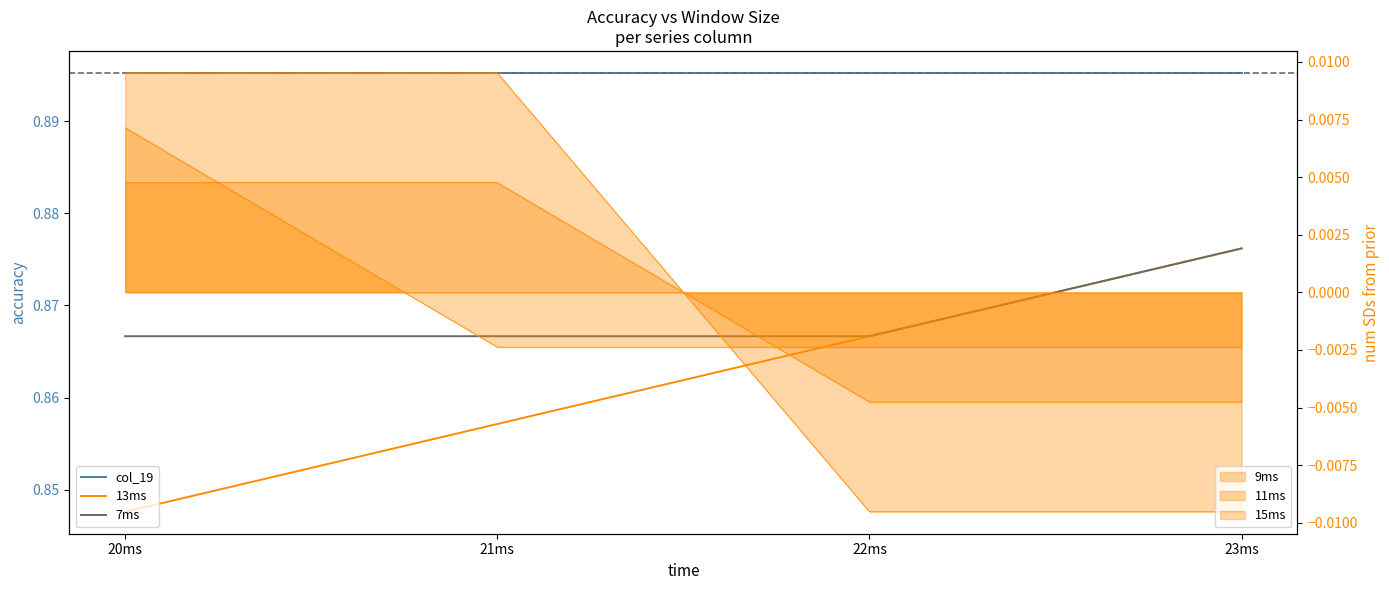

Is the value of 7ms at 22ms greater than the value of 13ms at 20ms?

Yes